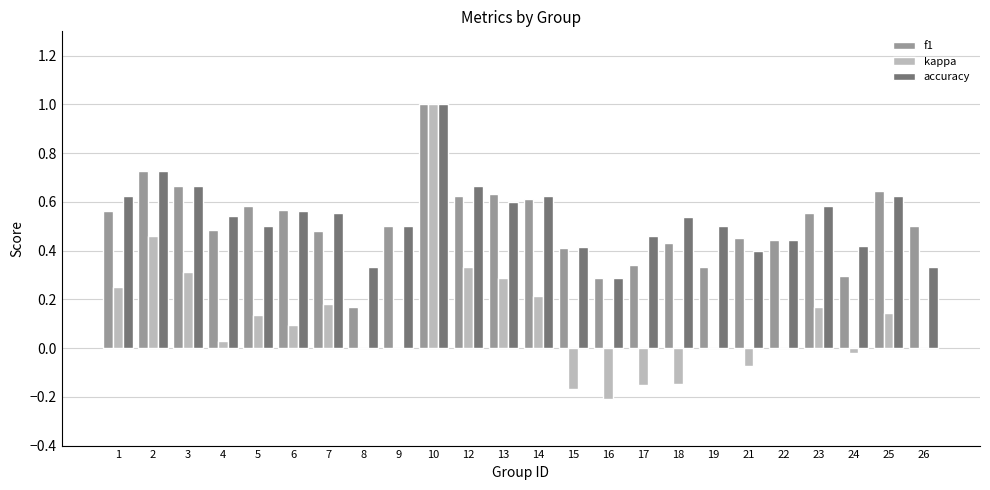

The value of kappa at 23 is 0.2. True or false?

True